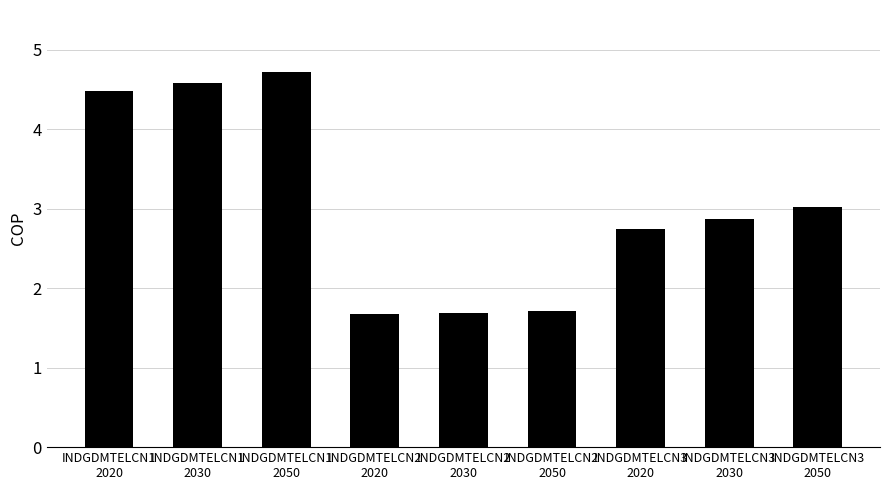

Does the chart contain stacked bars?

No